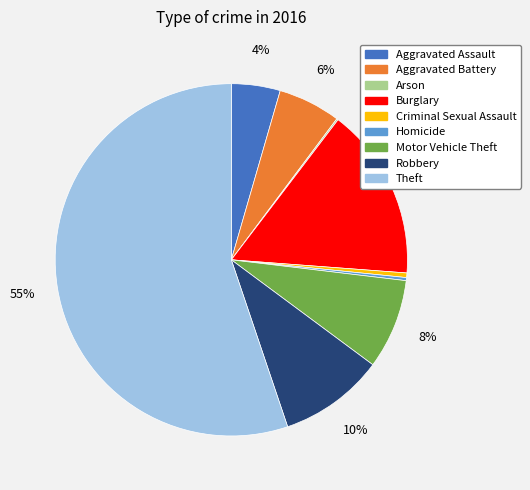

Which category has the biggest portion of the pie?

Theft